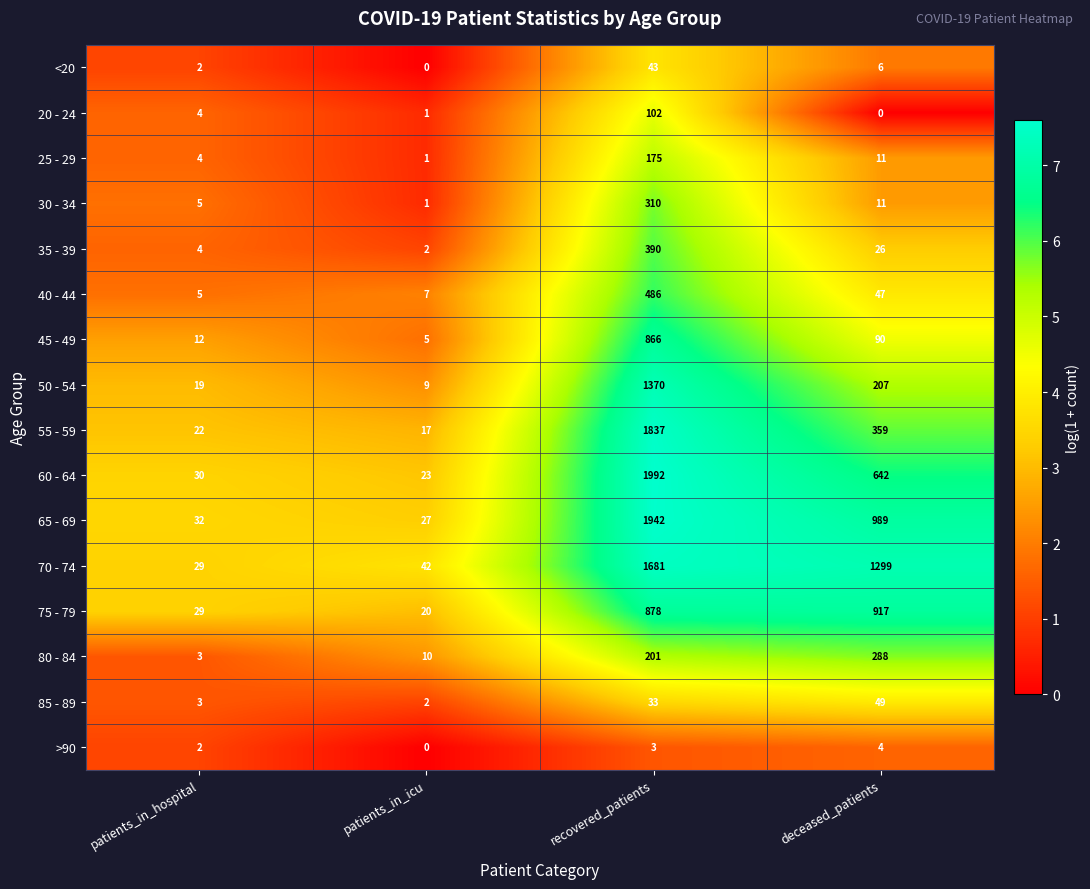

The value of 60 - 64 at patients_in_hospital is 30. True or false?

True